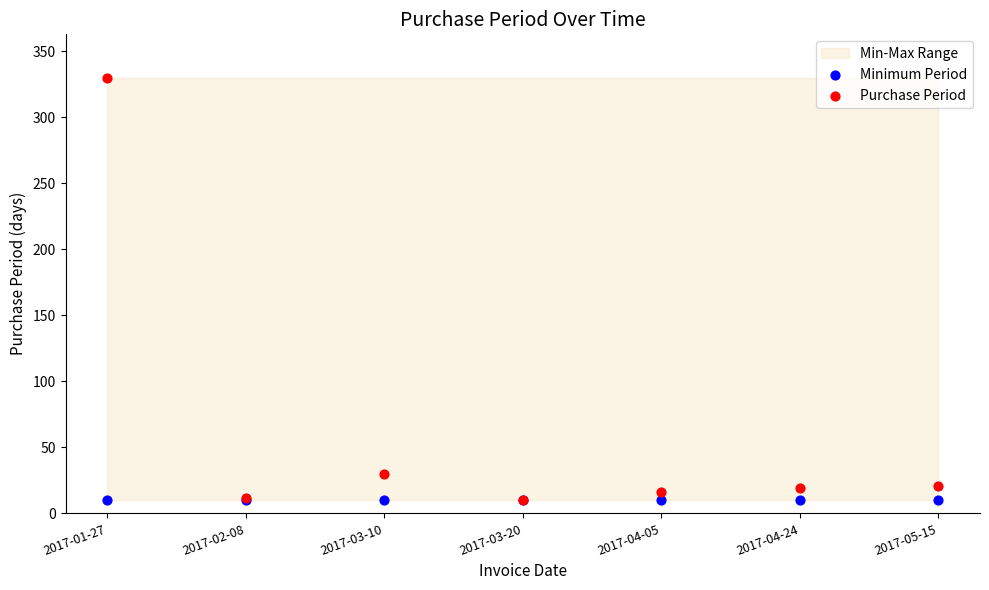

Across all series, what Y value is closest to 170?

30